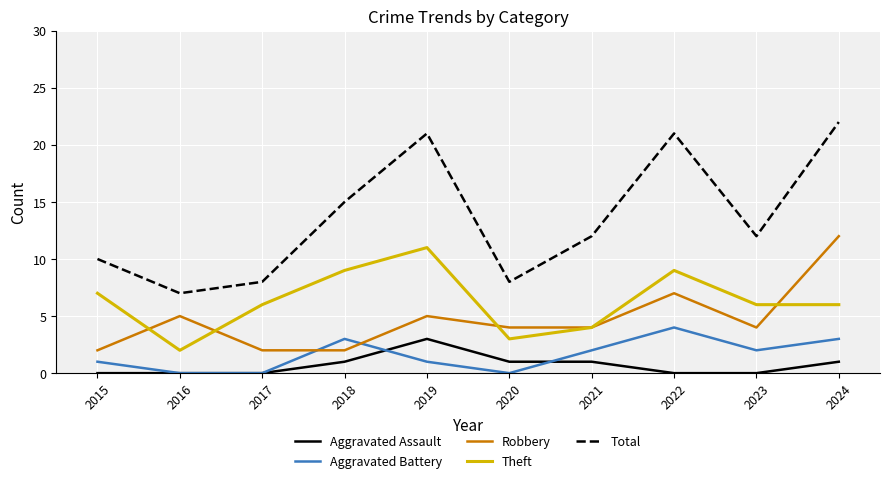

The value of Theft at 2019 is 18. True or false?

False